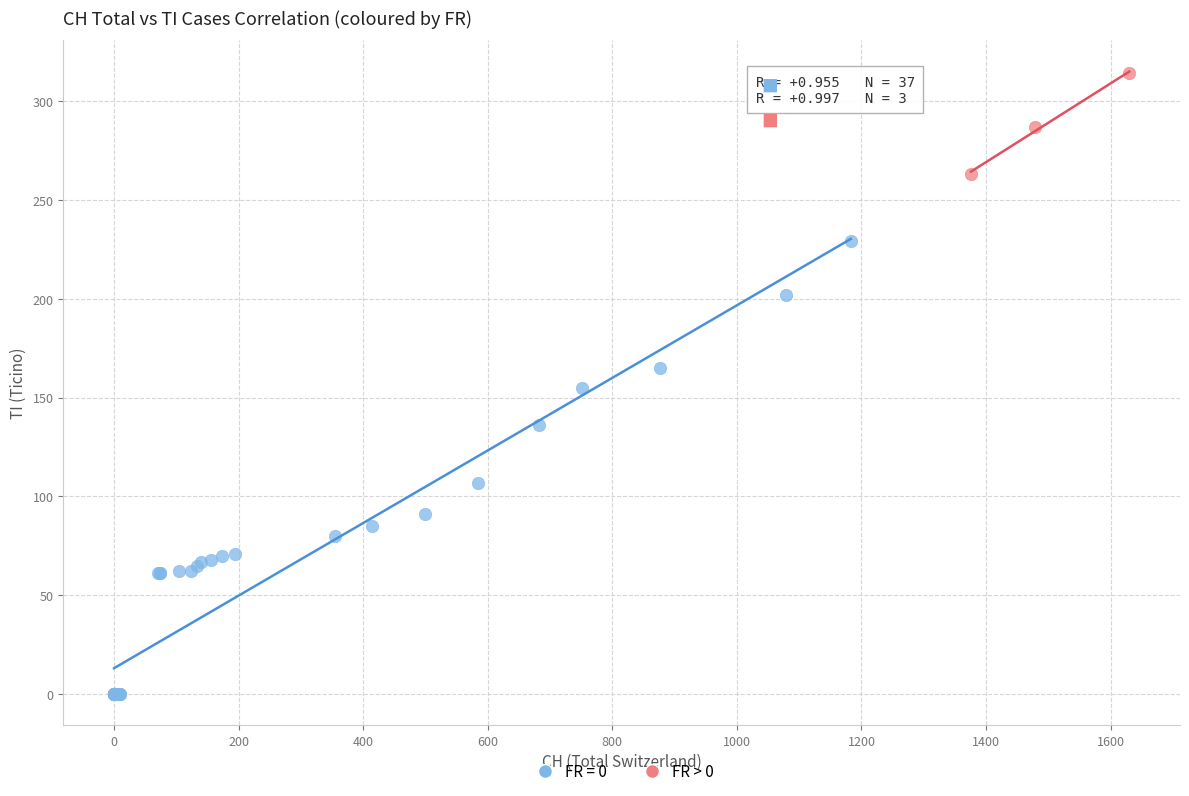

Which series has the widest spread of Y values?

FR = 0